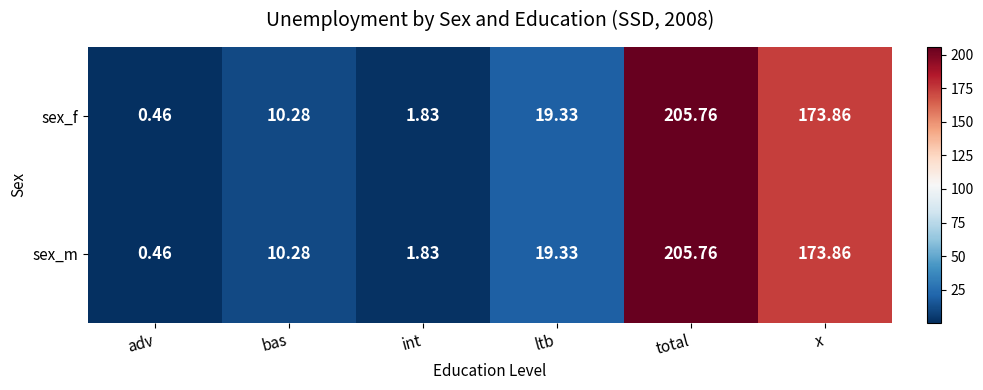

List the labels in order of sex_m value, smallest first.

adv, int, bas, ltb, x, total